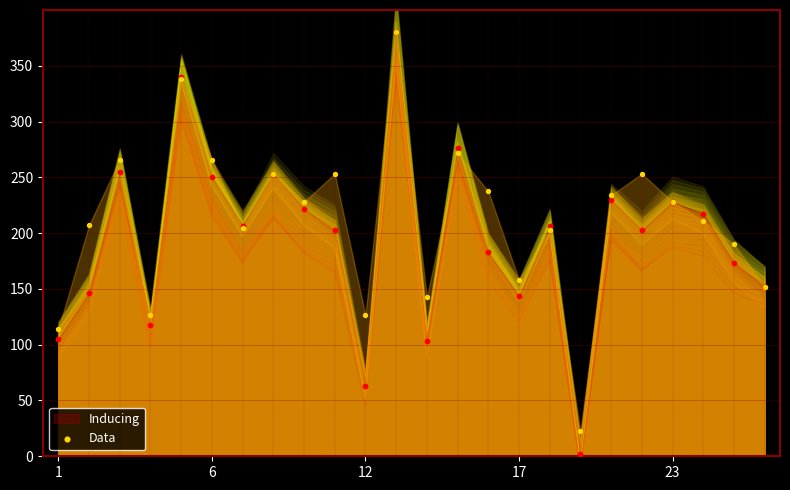

Between 23 and 16, which is larger?

23